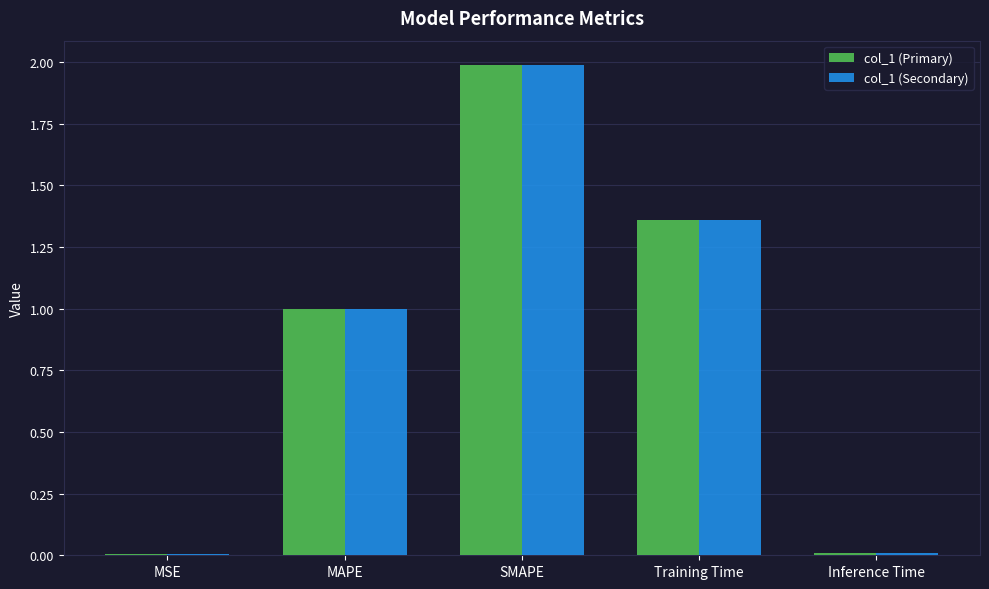

Is the value of col_1 (Secondary) at MSE greater than the value of col_1 (Primary) at SMAPE?

No